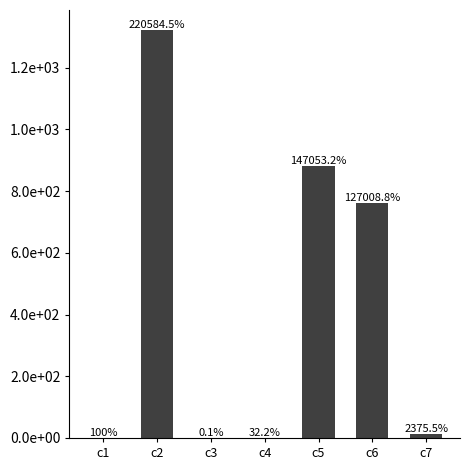

What is the difference between the second highest and minimum values?

880.8